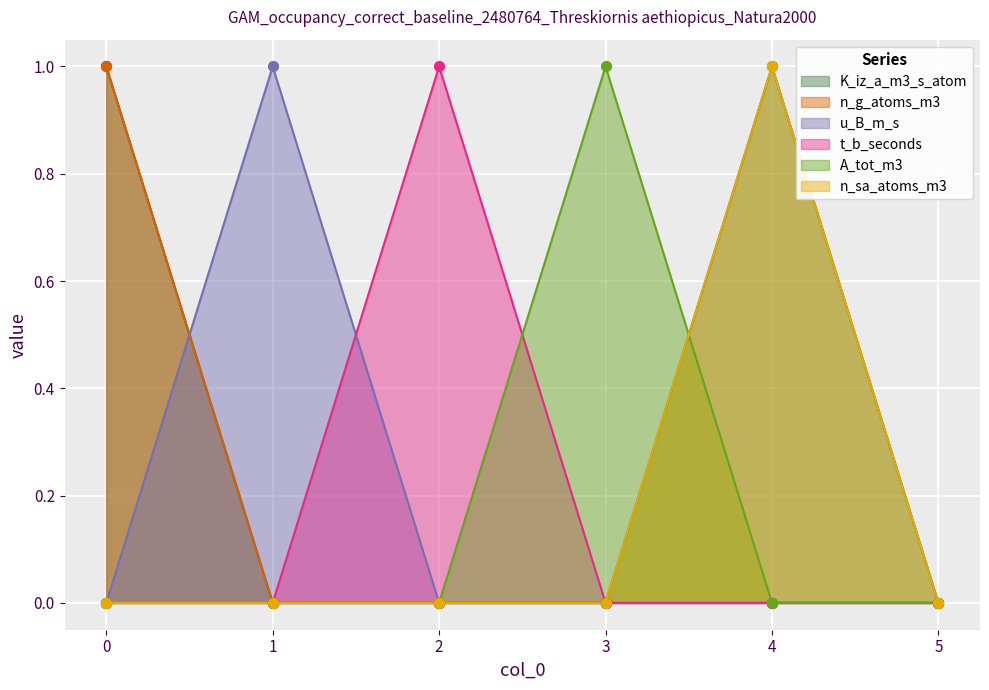

Which series contains the lowest Y value?

K_iz_a_m3_s_atom